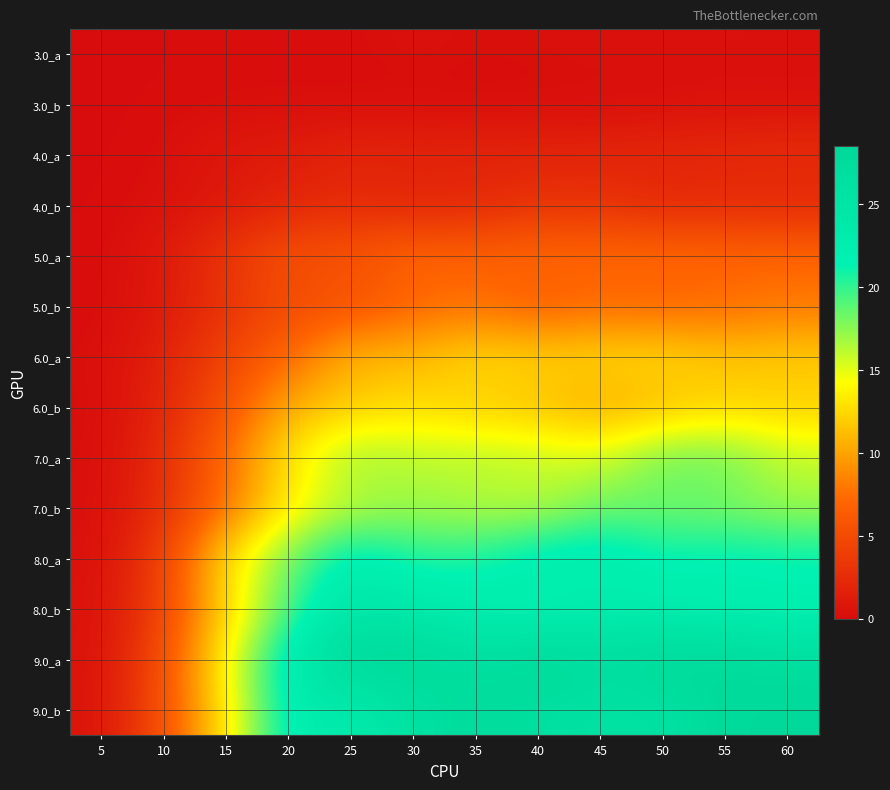

How many distinct data groups are displayed?

14